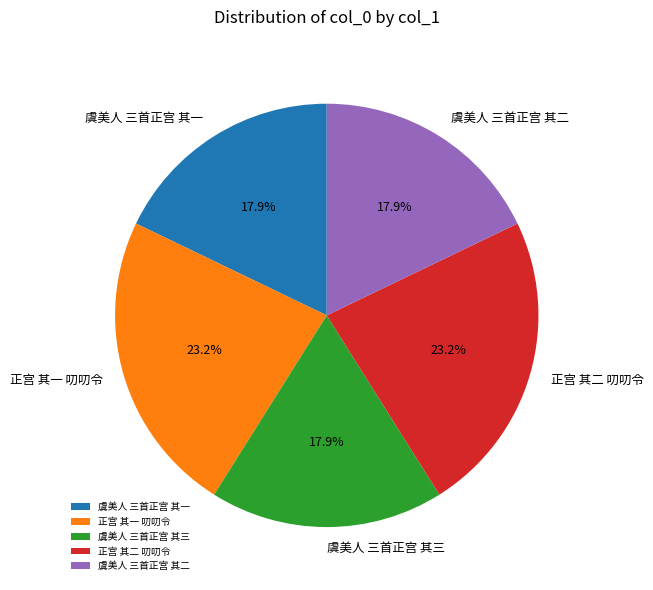

What percentage is NOT represented by 正宫 其二 叨叨令?

76.8%